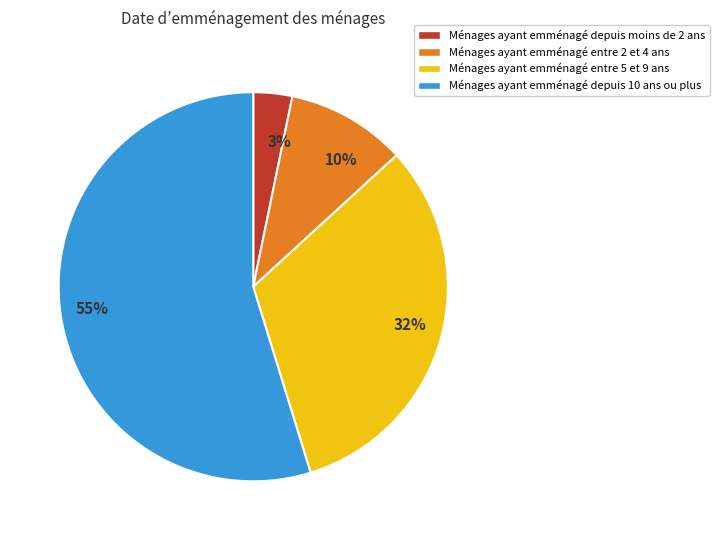

How many slices are in this pie chart?

4